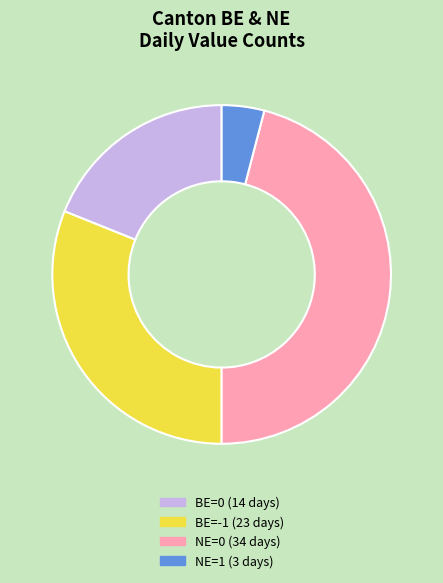

What is the largest slice in the pie chart?

NE=0 (34 days)